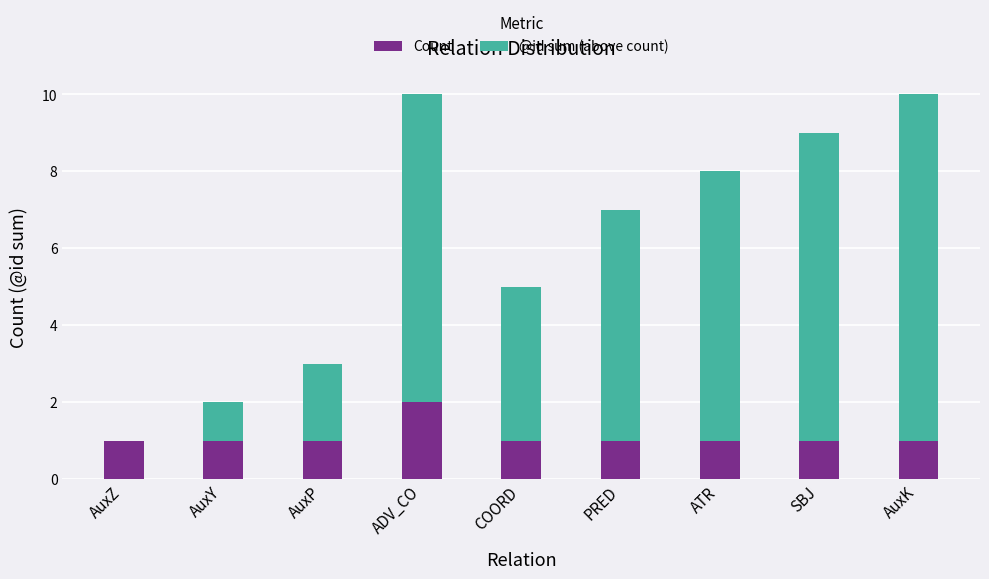

Reading left to right, list the values for the Count series.

AuxZ=1	AuxY=1	AuxP=1	ADV_CO=2	COORD=1	PRED=1	ATR=1	SBJ=1	AuxK=1